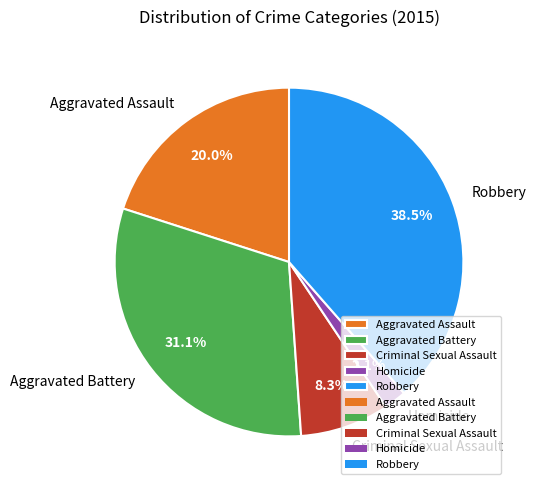

To the nearest percent, what percentage of the pie is Homicide?

2%